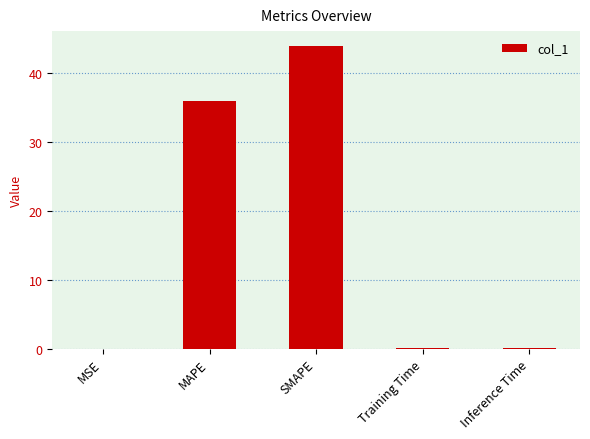

What is the sum of all values?

80.0